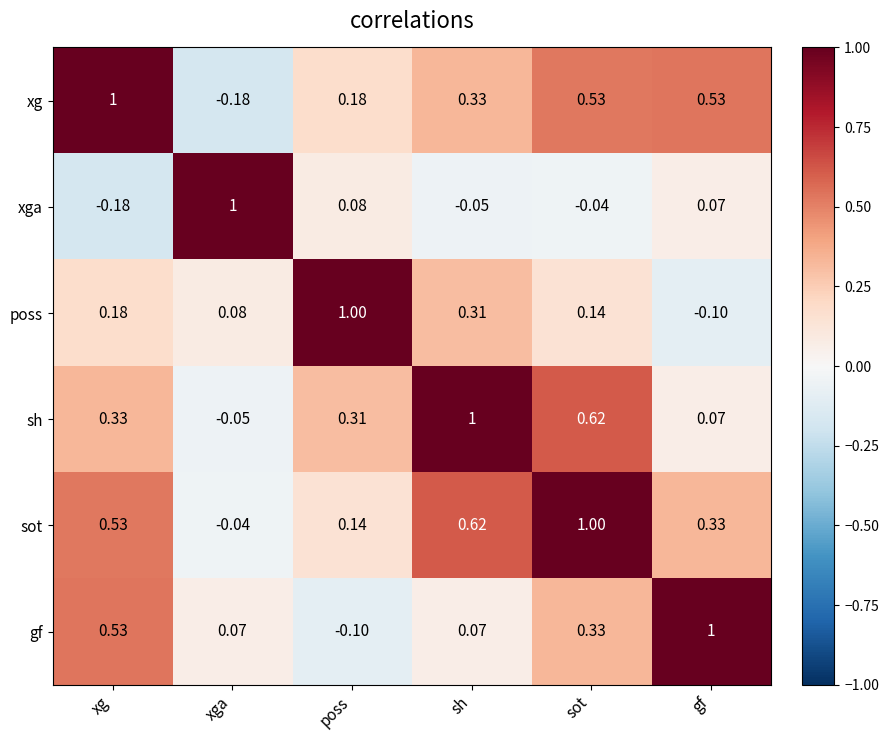

Which category has the lowest value in the sh series?

xga